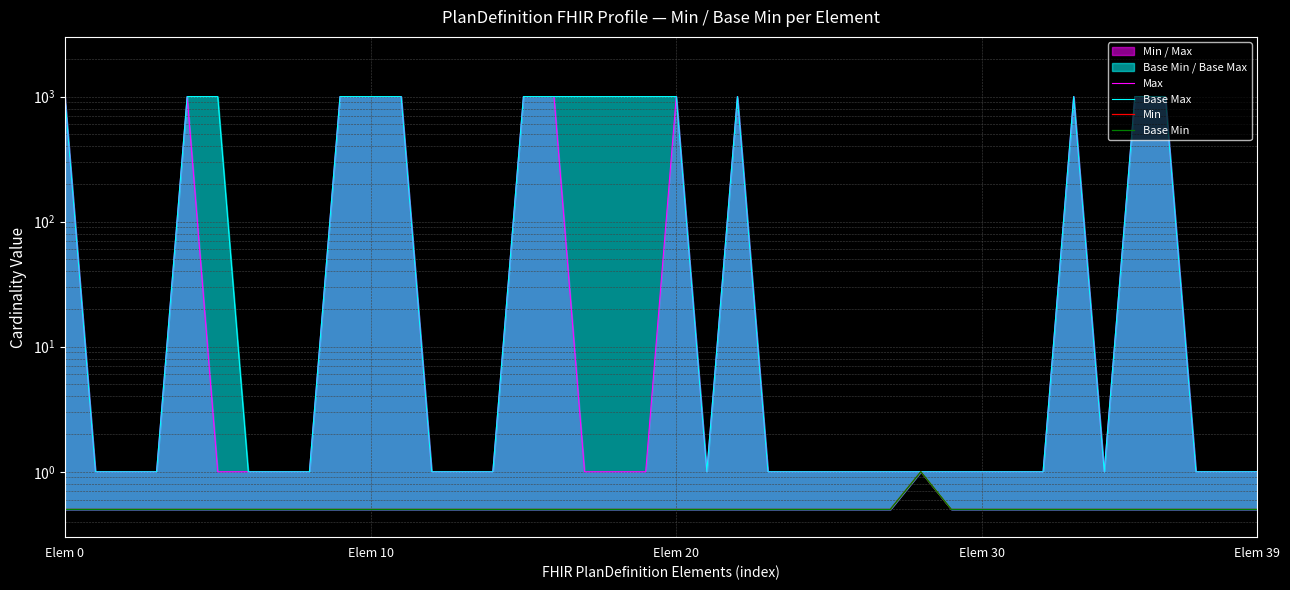

What is the difference between the highest and lowest values at 31?

0.5